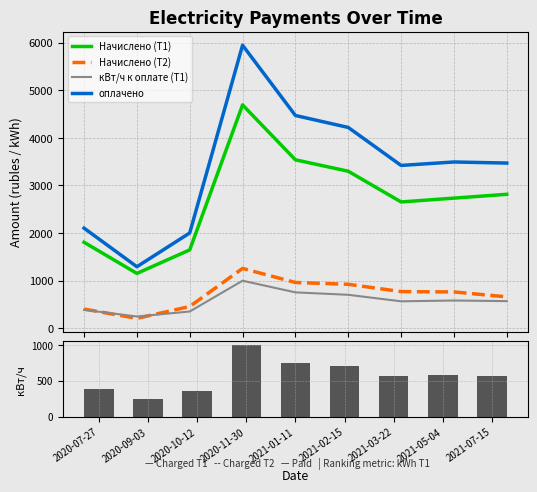

What is the label of the 1st bar from the right?

2021-07-15